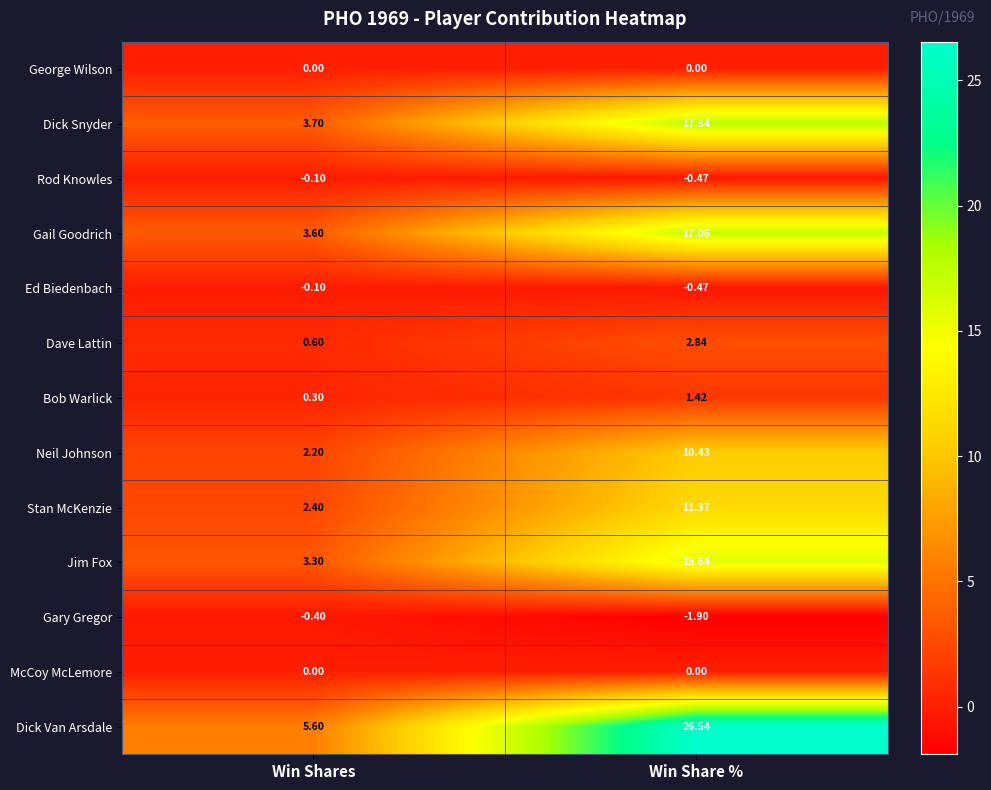

Where is Neil Johnson nearest to the value 6?

Win Shares